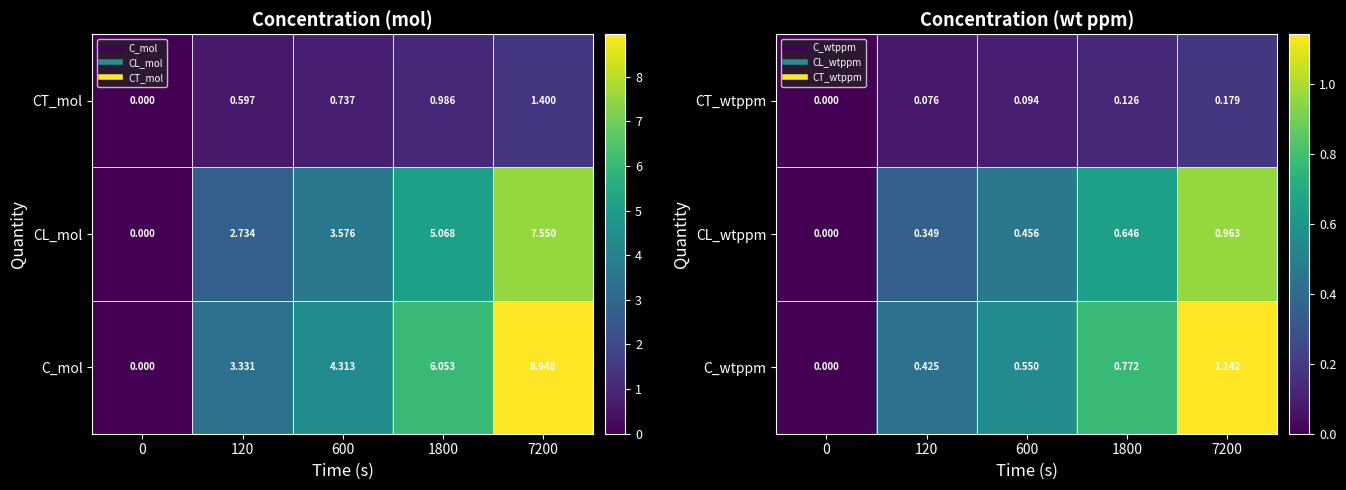

At which category is the sum across all series the highest?

7200